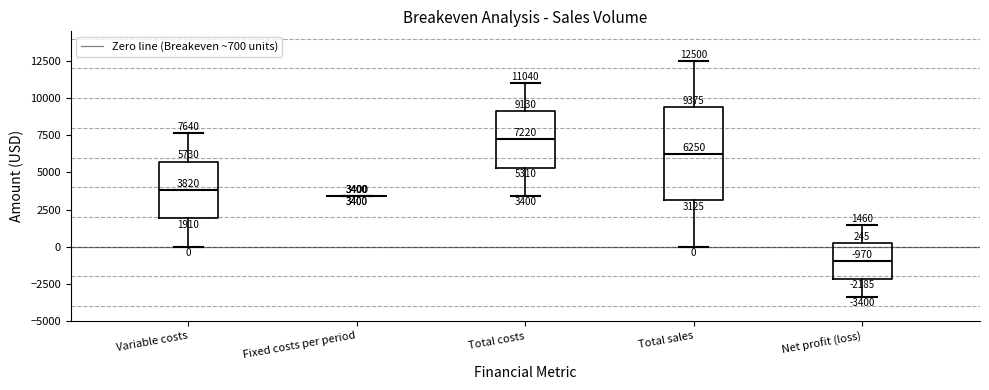

Which box is the tallest, from its lower edge to its upper edge?

Total sales